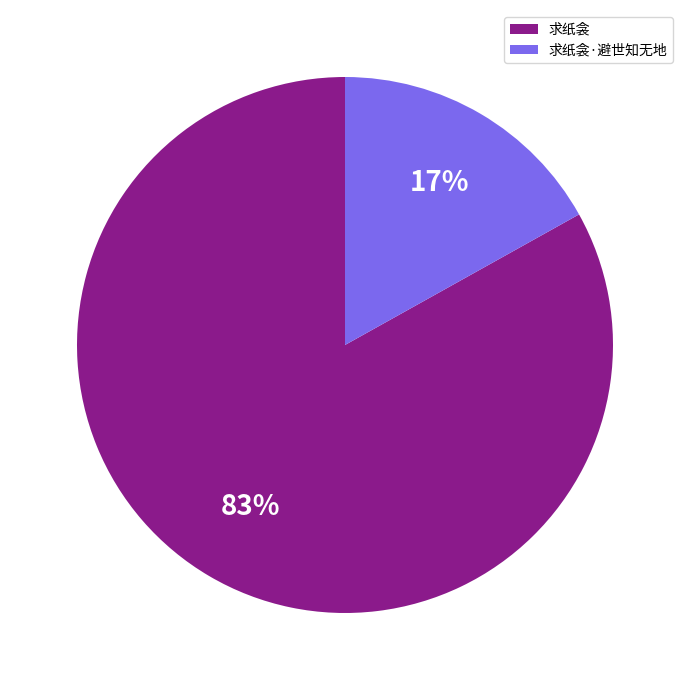

What is the ratio of the value at 求纸衾 to the value at 求纸衾·避世知无地?

4.9